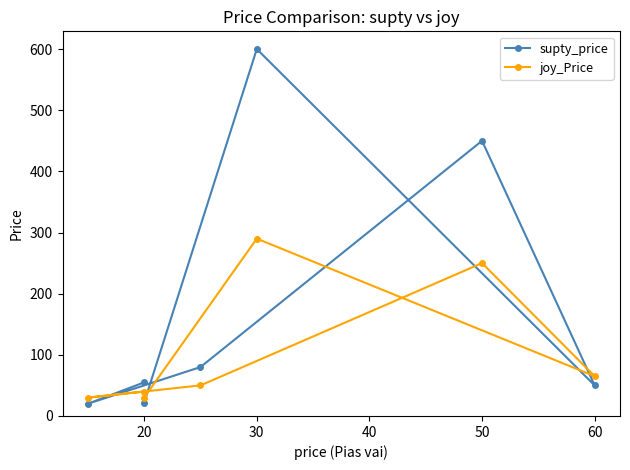

Reading left to right, what are all the values shown in this chart?

supty_price: 22	600	50	450	80	20	55
joy_Price: 30	290	65	250	50	30	40